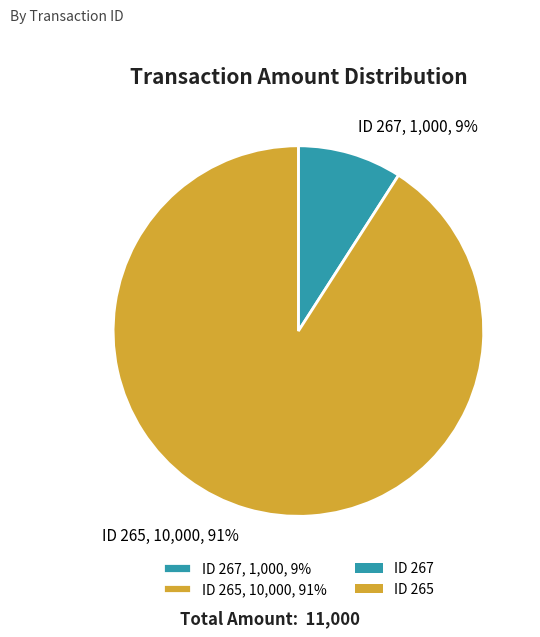

To the nearest percent, what is the difference between the largest and smallest slice percentages?

82%